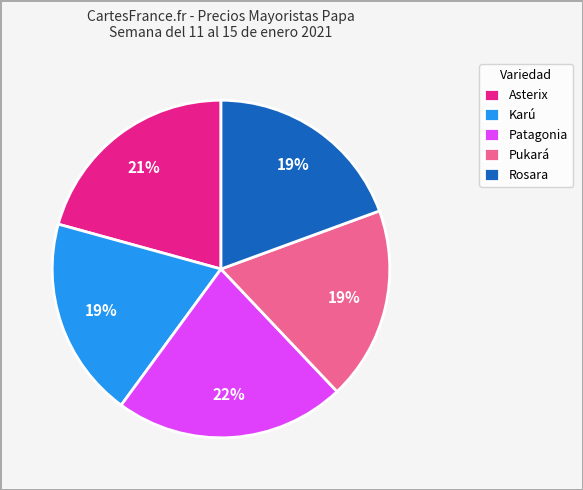

Is it true that Rosara is 19% of the pie?

True